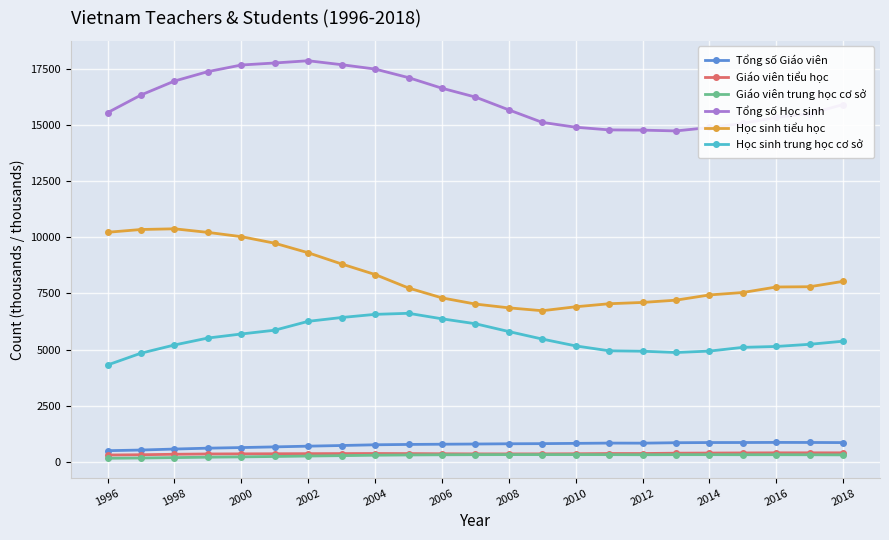

What is the greatest value displayed?

17875.6